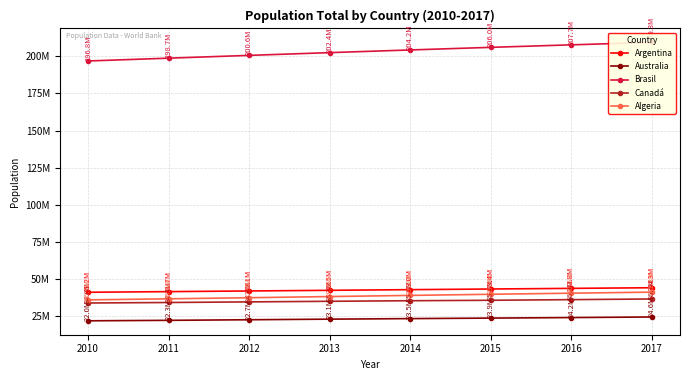

True or false: Australia and Canadá intersect in this chart.

False